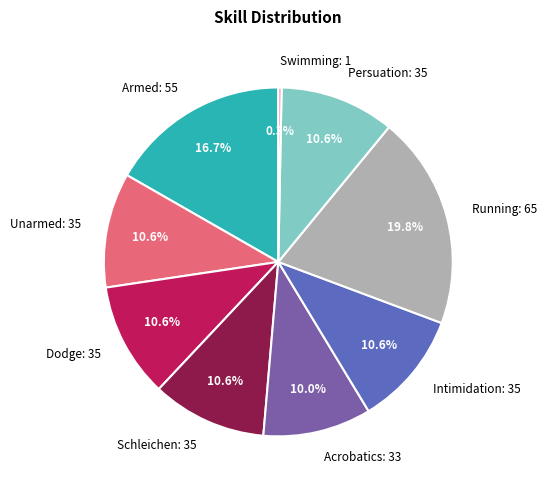

Between Schleichen: 35 and Swimming: 1, which is larger?

Schleichen: 35